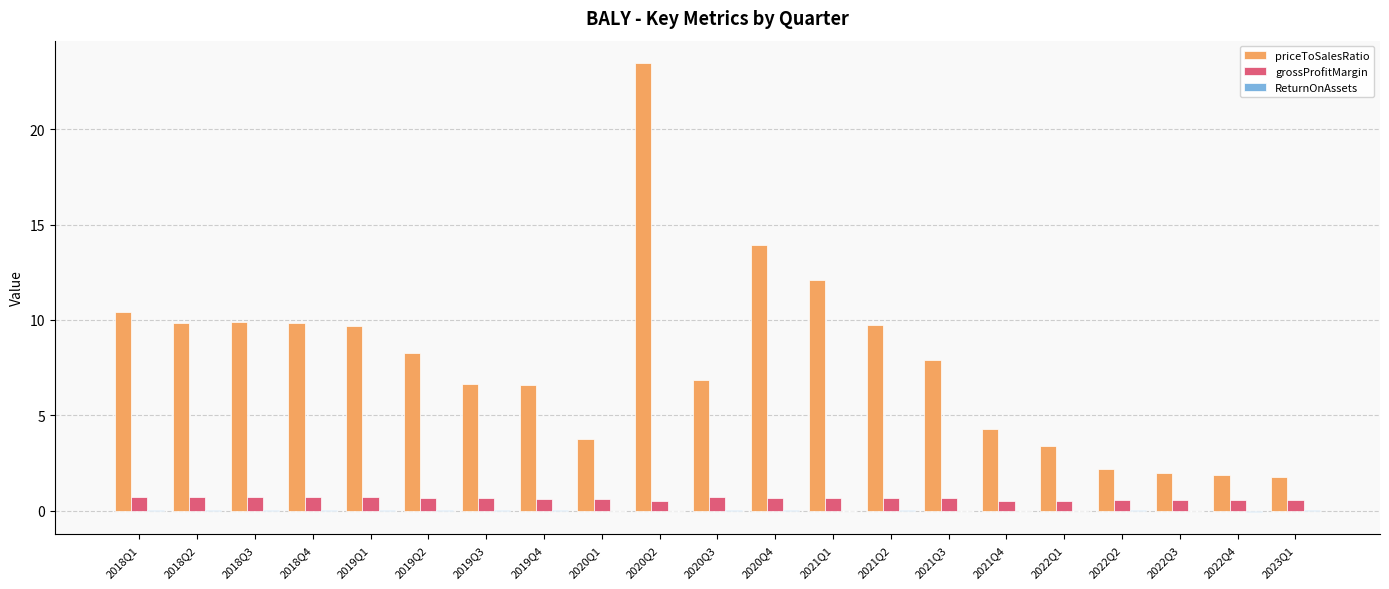

Which series has the largest total across all categories?

priceToSalesRatio